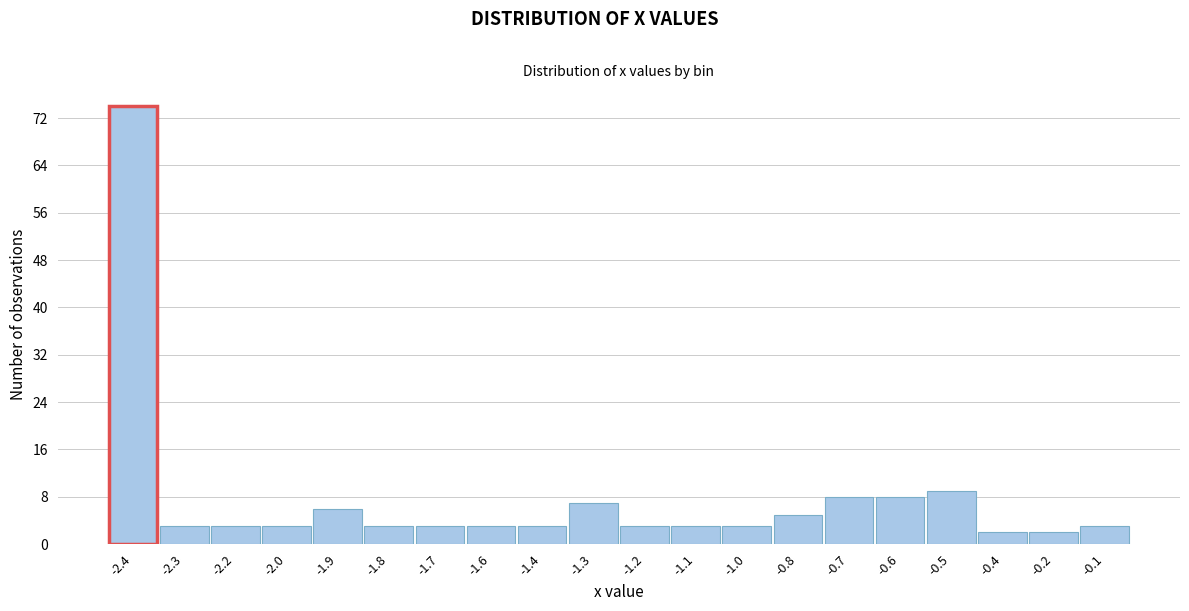

Reading left to right, what are all the values shown in this chart?

74	3	3	3	6	3	3	3	3	7	3	3	3	5	8	8	9	2	2	3